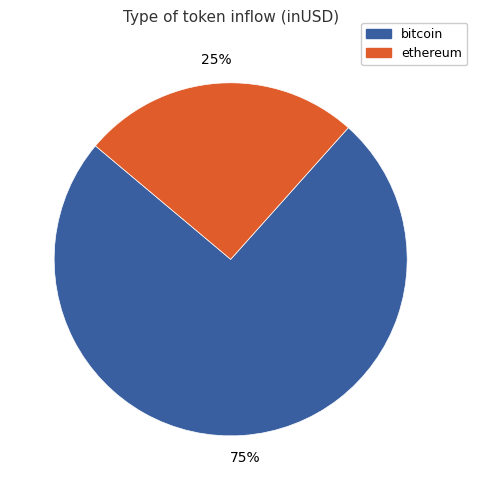

What is the smallest slice in the pie chart?

ethereum